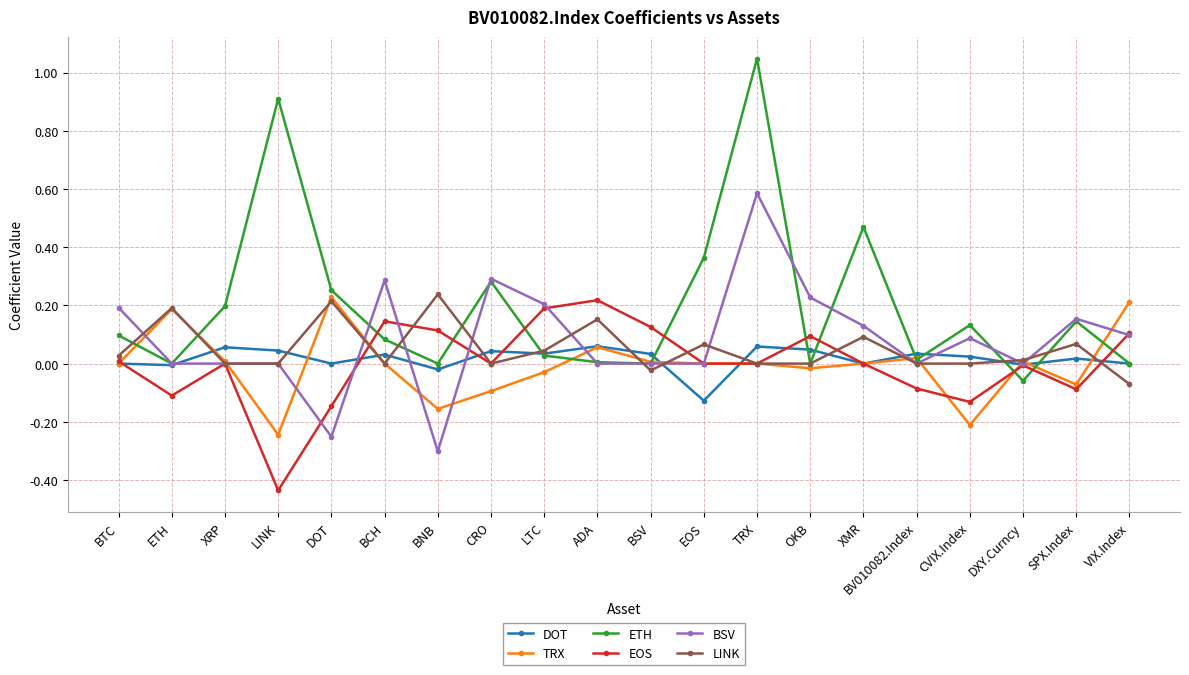

What position from the left is TRX?

13